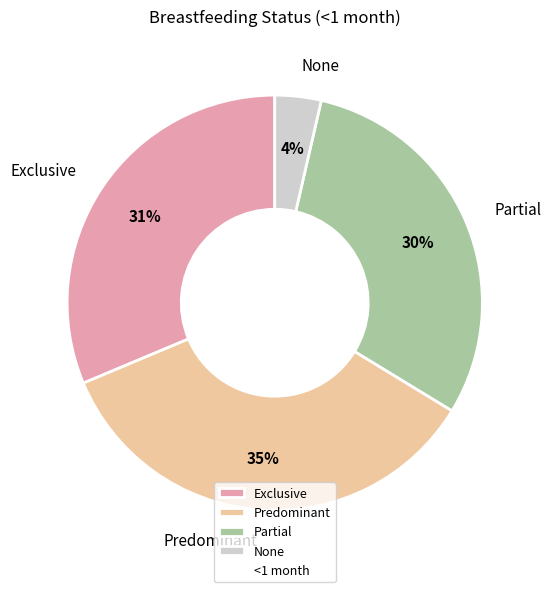

Which slice is the largest?

Predominant